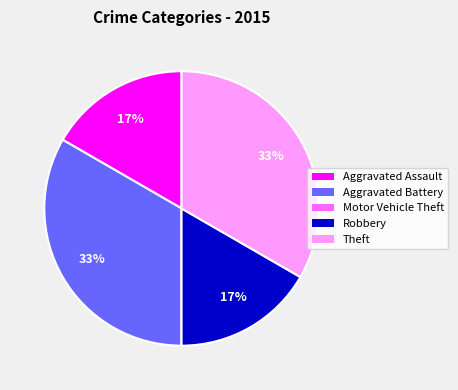

Is Aggravated Battery the majority of the pie?

No